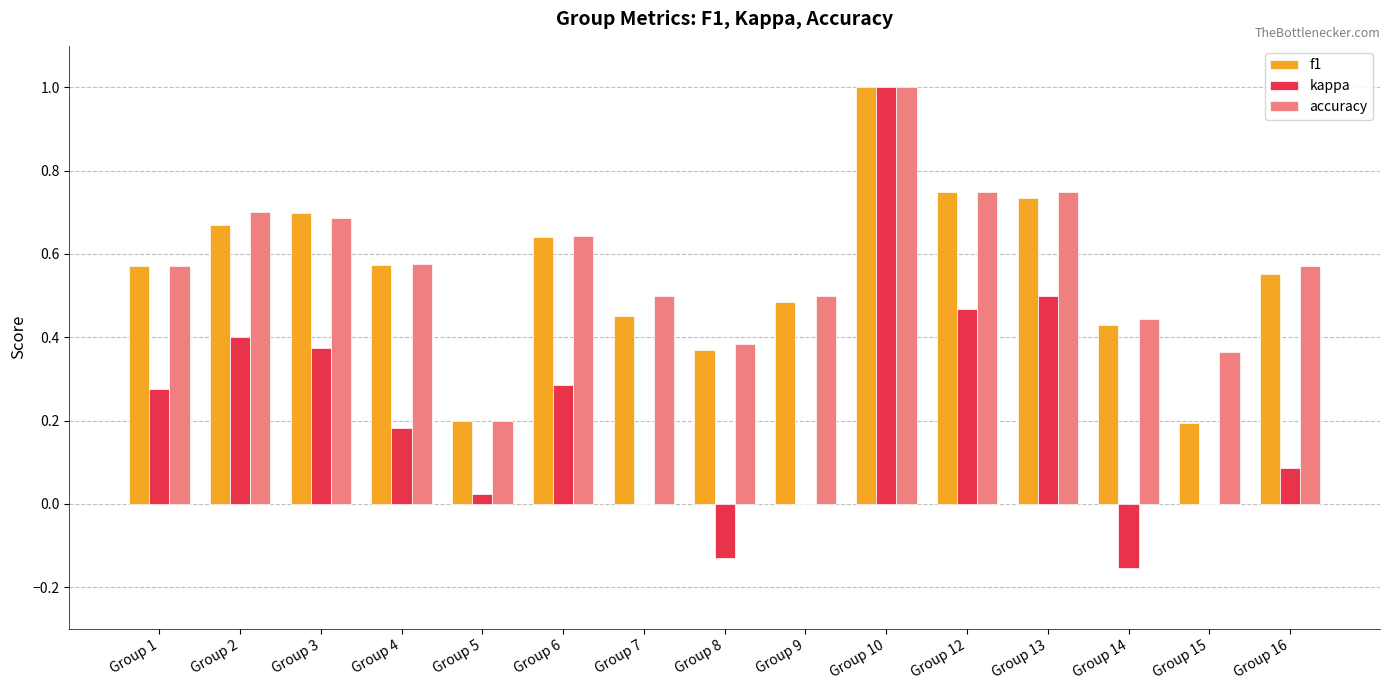

At which label does kappa reach its peak?

Group 10